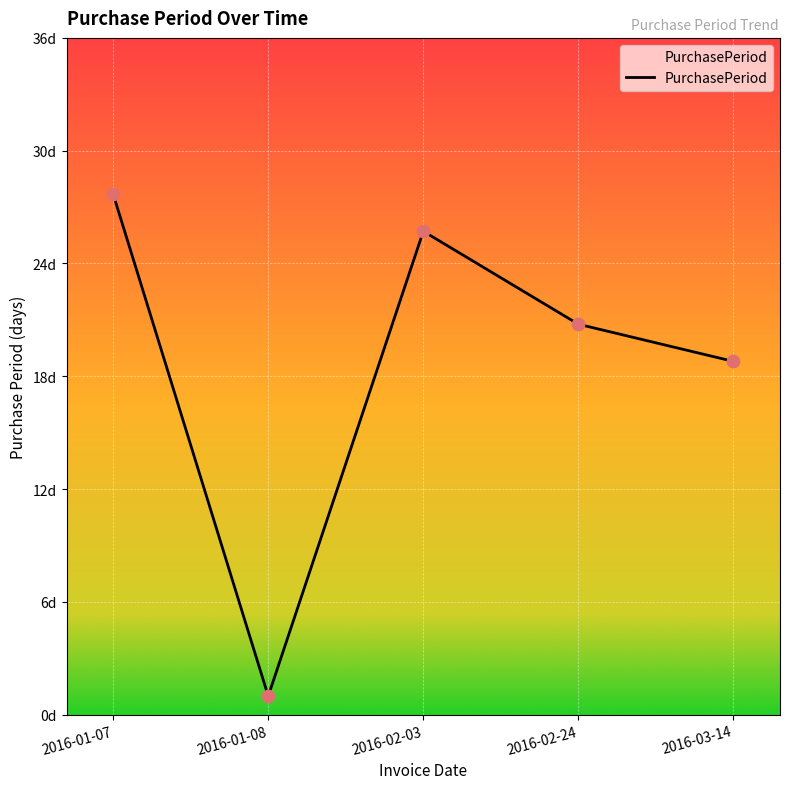

Which has a higher value, 2016-03-14 or 2016-02-24?

2016-02-24